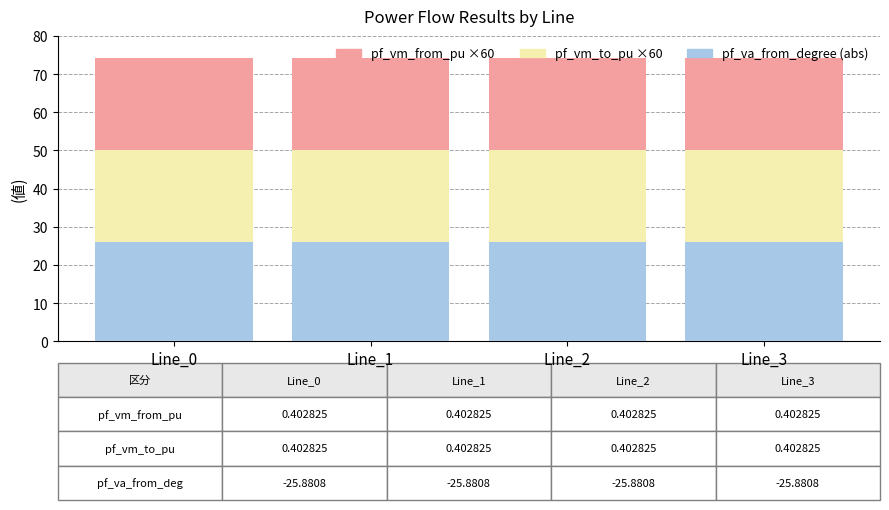

The value of pf_va_from_degree (abs) at Line_2 is 34.1. True or false?

False